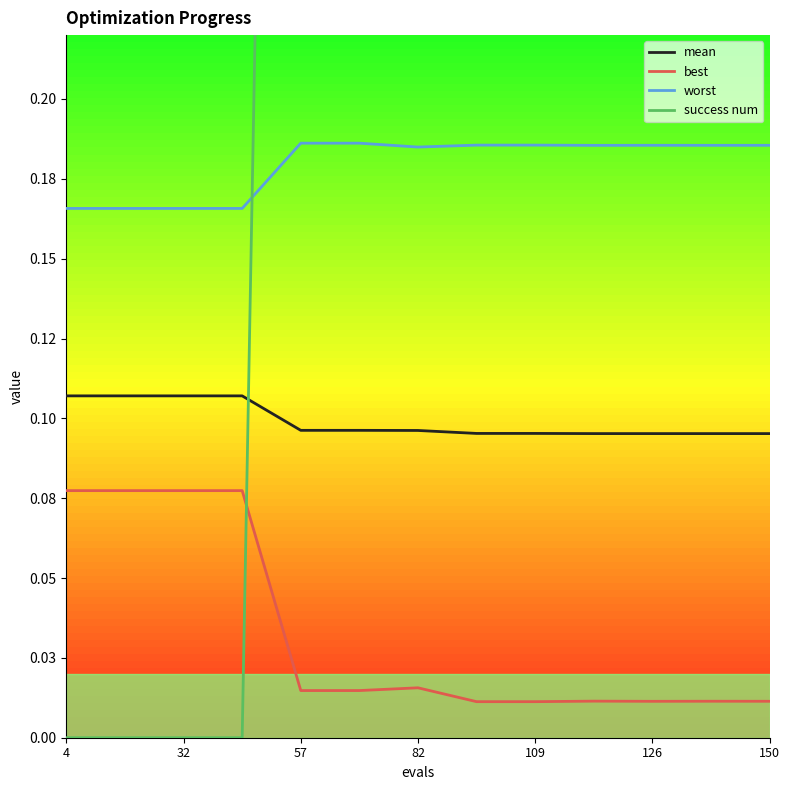

Count the success num values in the range 0 to 1.

13